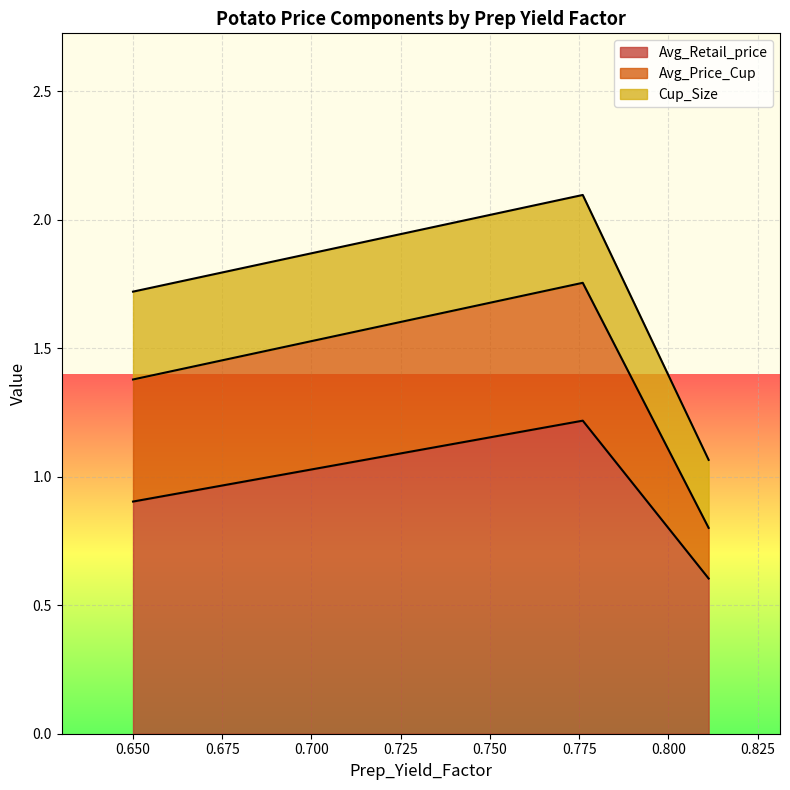

Is the value of Cup_Size at 0.7760271628907691 greater than the value of Avg_Retail_price at 0.7760271628907691?

No